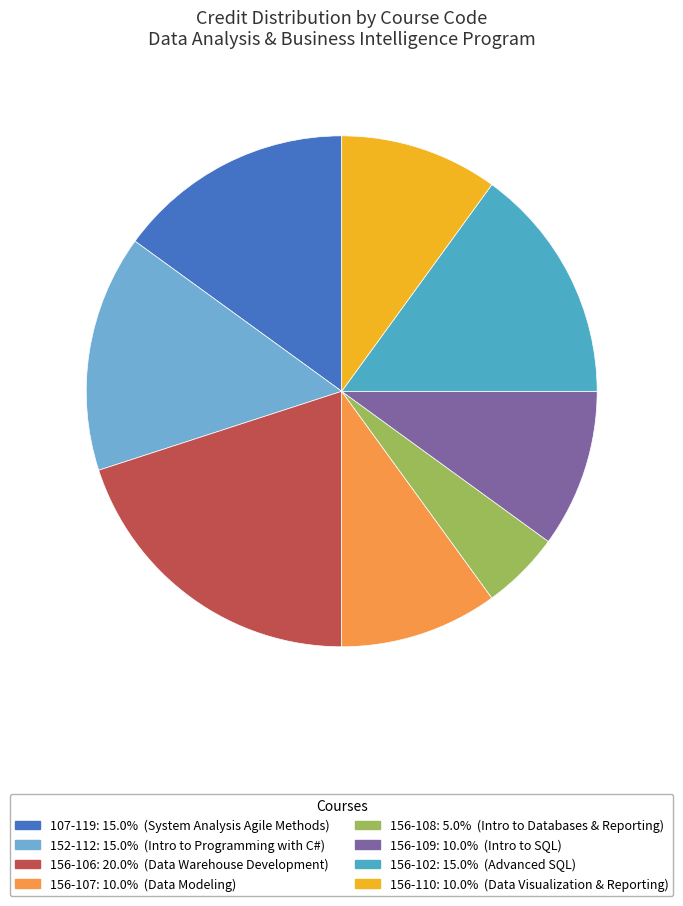

True or false: 152-112 accounts for 26% of the total.

False